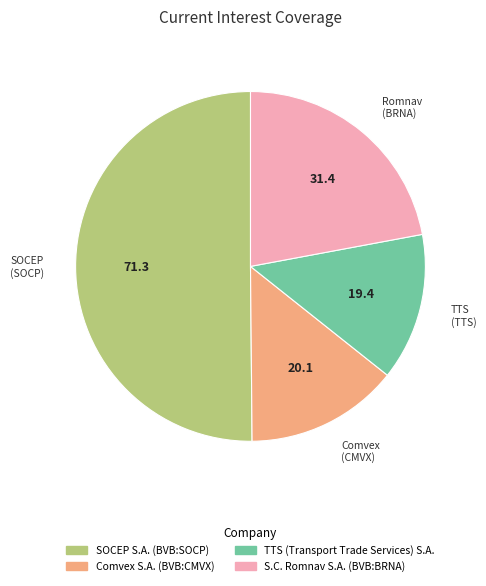

Do SOCEP S.A. (BVB:SOCP) and S.C. Romnav S.A. (BVB:BRNA) together represent more than half of the pie?

Yes